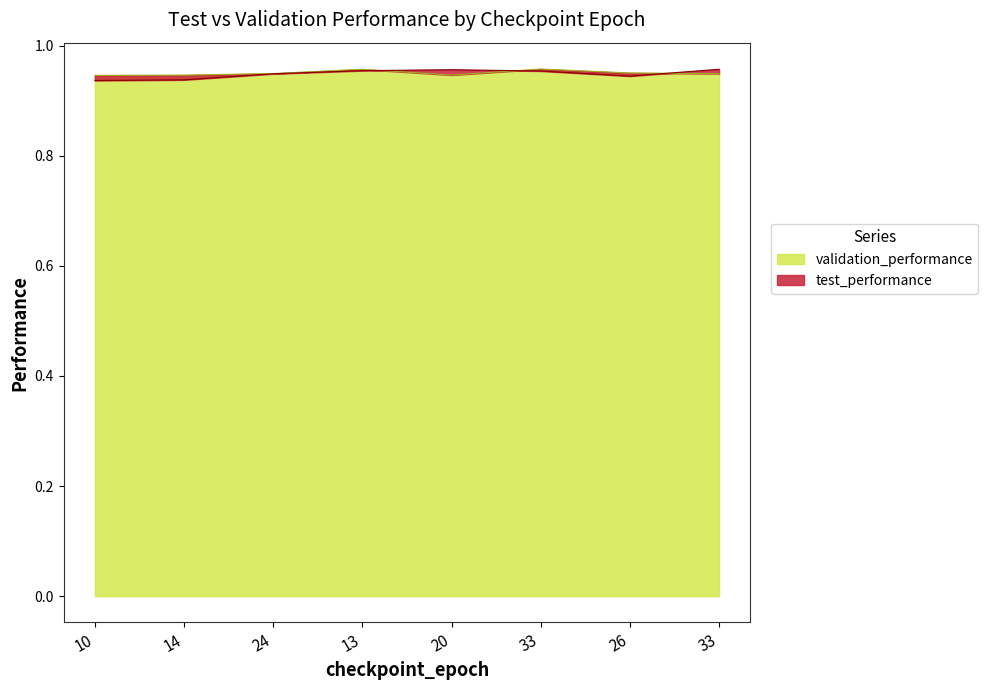

What is the greatest value displayed?

1.0